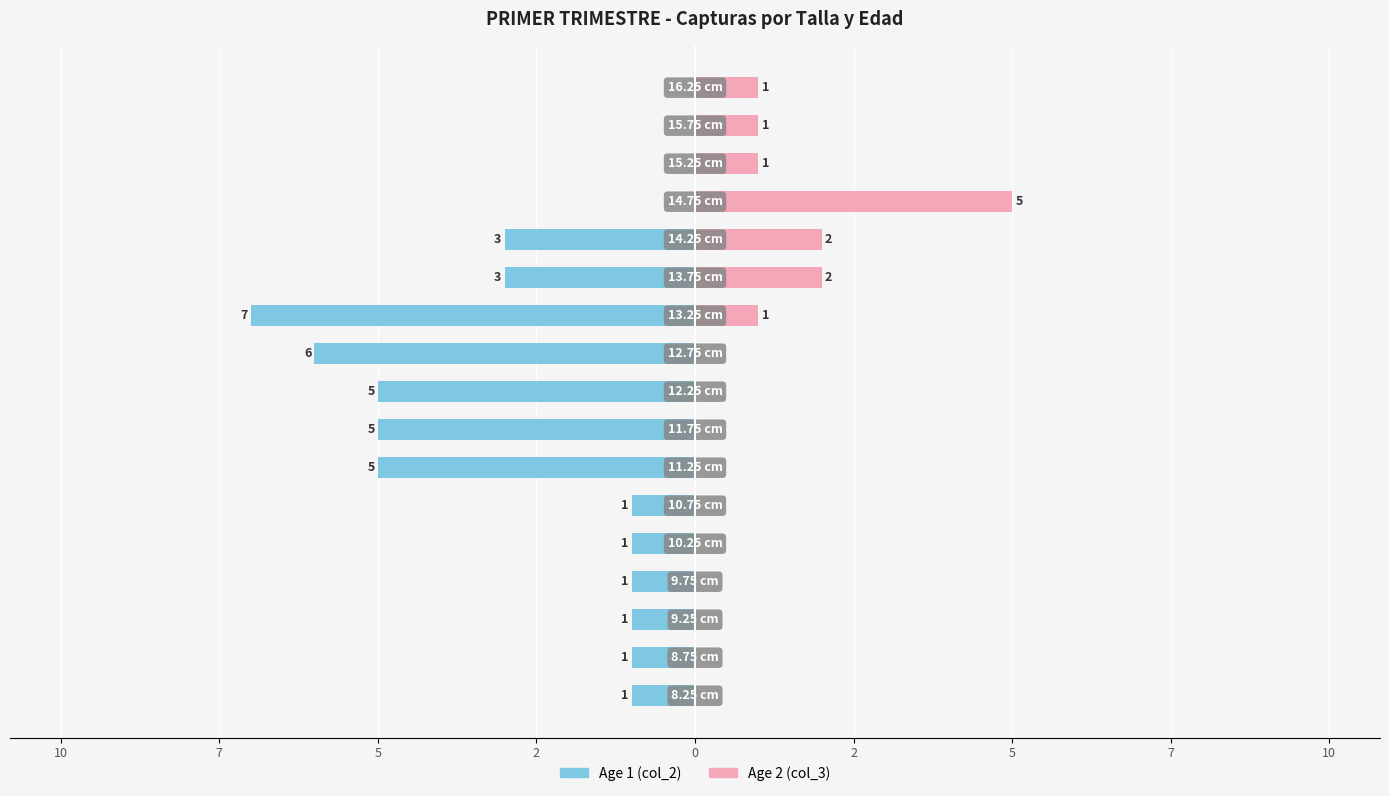

Which series has the widest spread of values?

Age 1 (col_2)